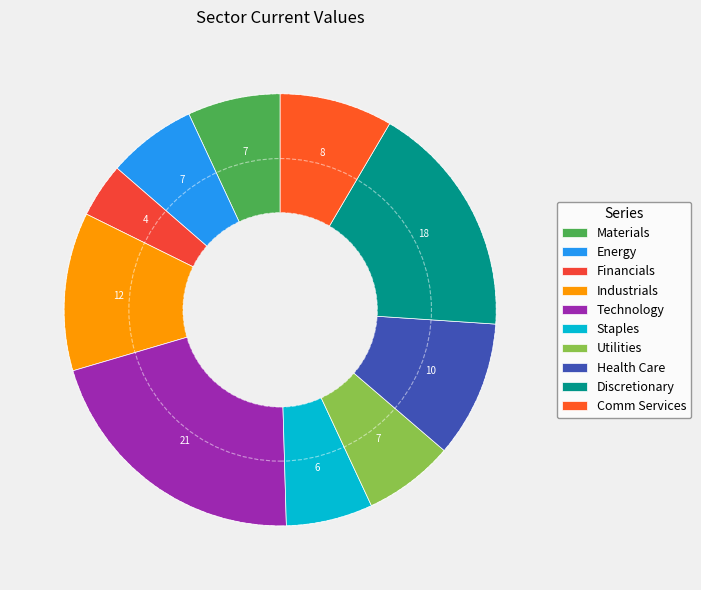

Which slice is the smallest?

Financials